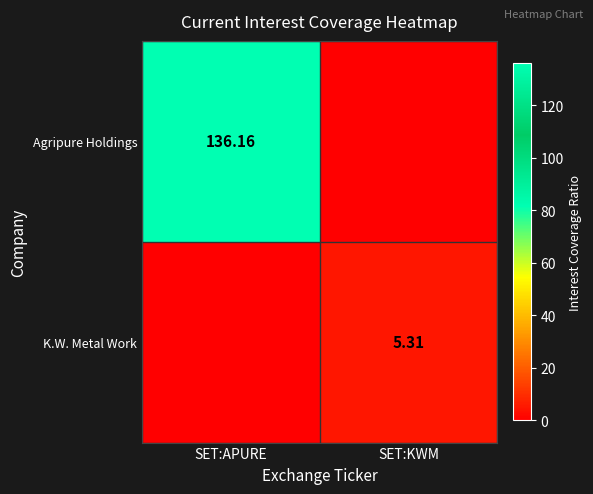

Which series has the largest range (max minus min)?

Agripure Holdings